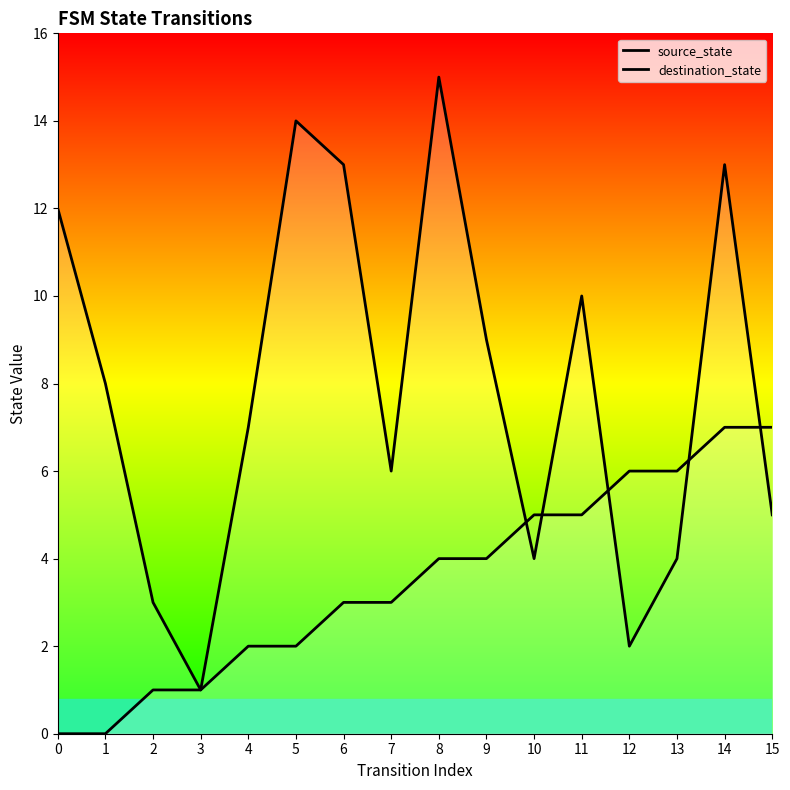

At which category does the chart reach its peak across all series?

8